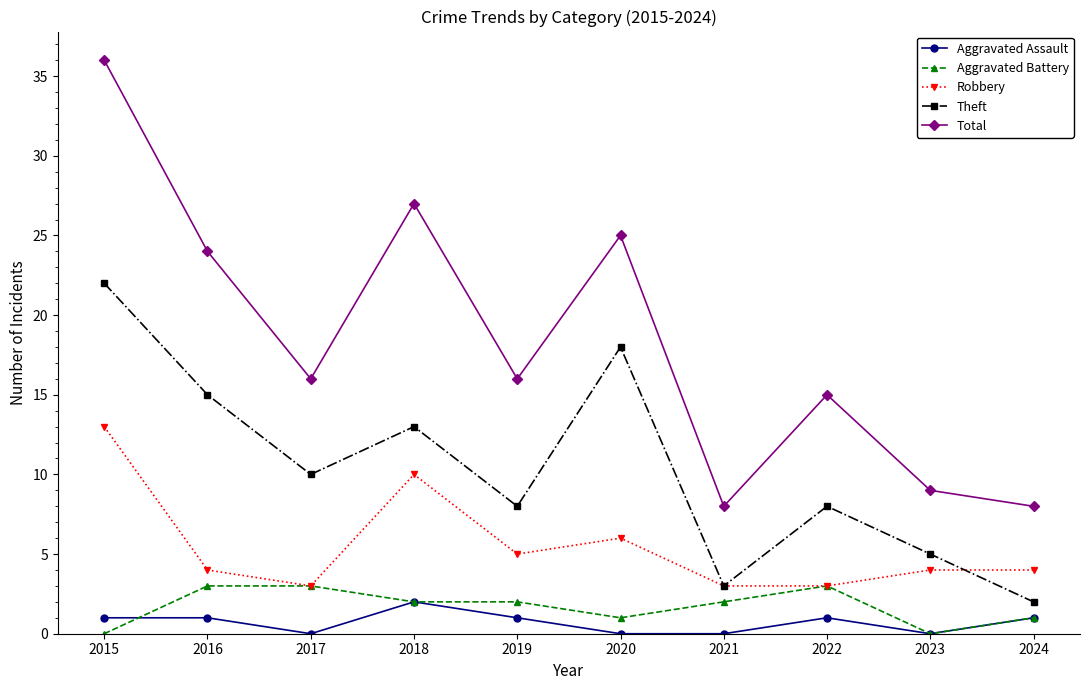

Count the Aggravated Battery values in the range 1 to 3.

8